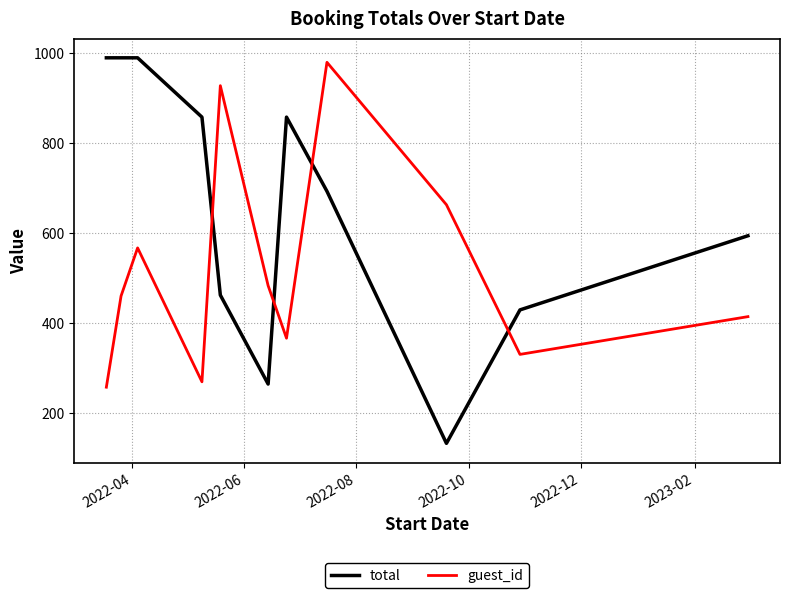

Which series has the largest range (max minus min)?

total